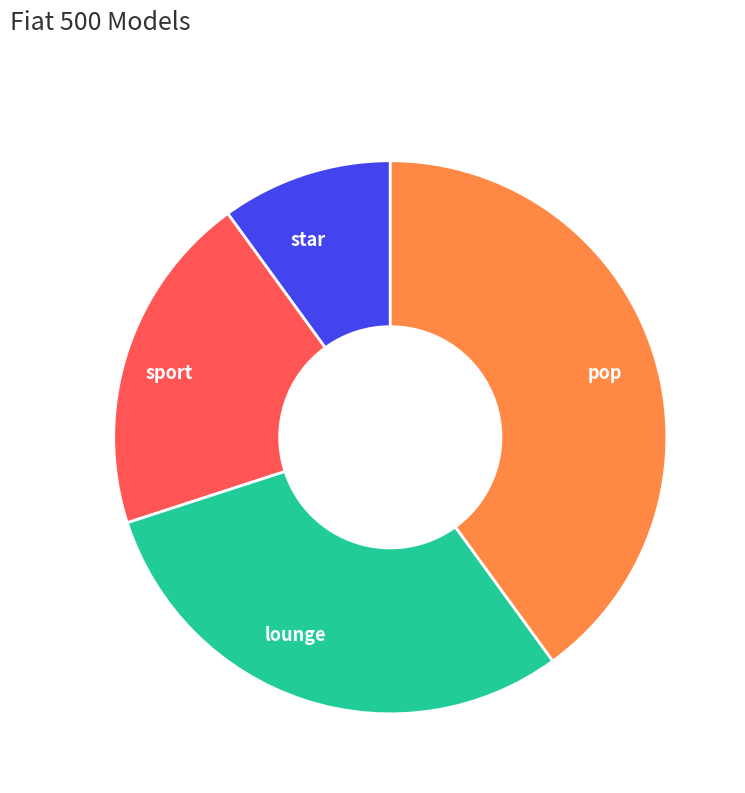

The pop slice represents 49% of the pie. True or false?

False